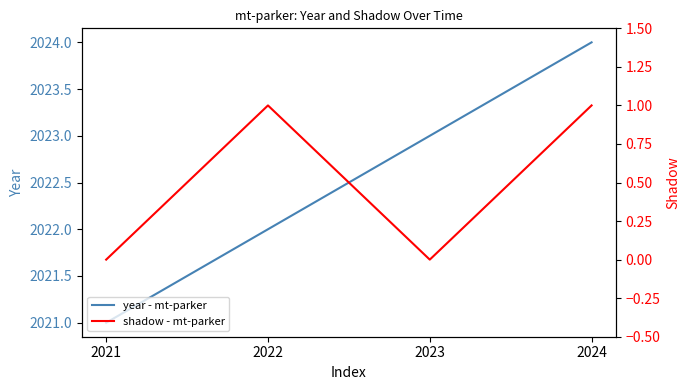

How many data points in shadow - mt-parker are less than 1?

2